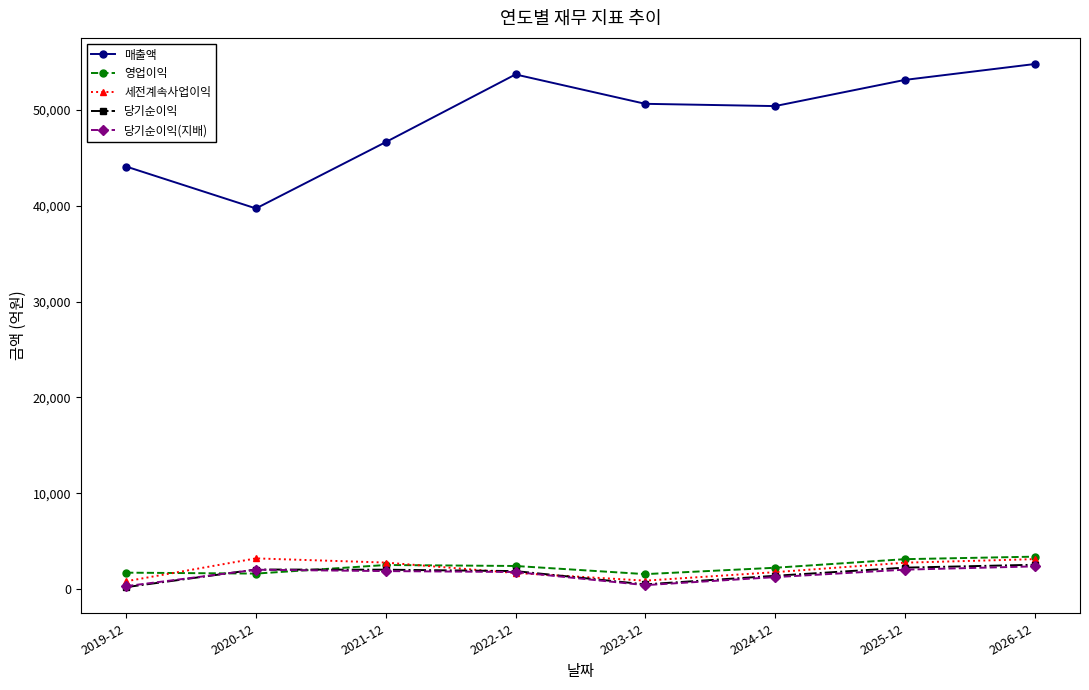

True or false: 당기순이익(지배) and 매출액 intersect in this chart.

False